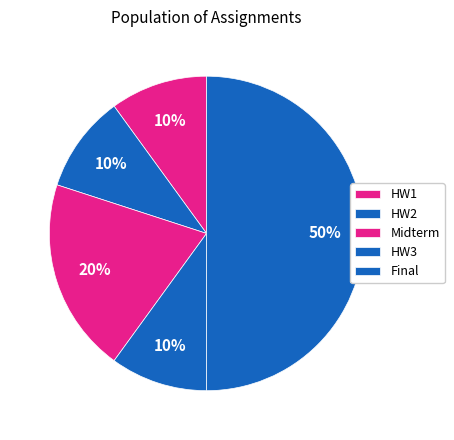

Is the sum of Midterm and HW3 greater than half?

No